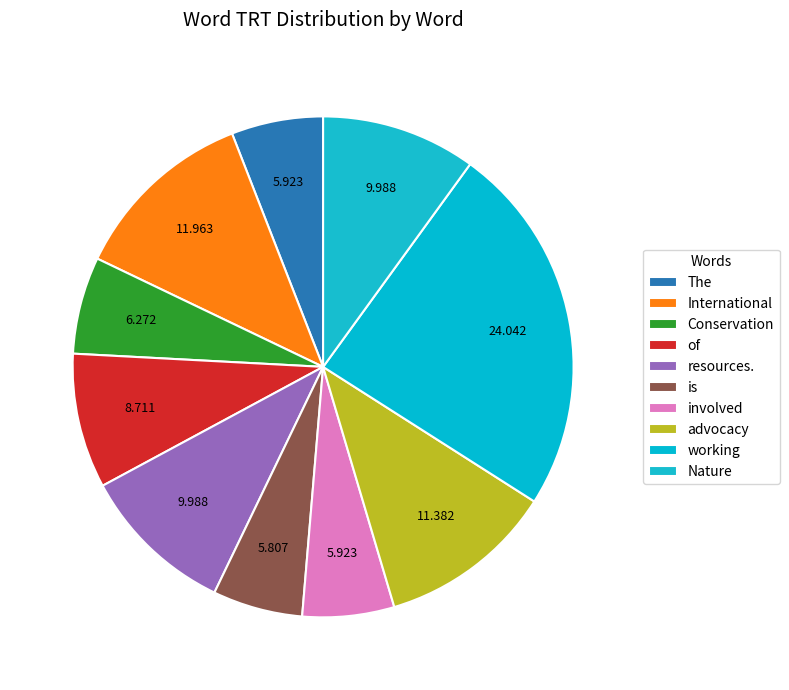

How many slices are in this pie chart?

10